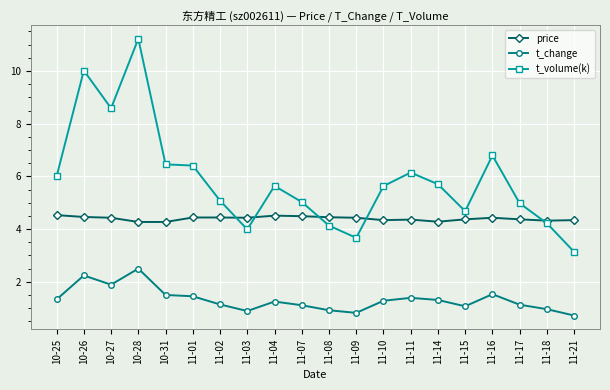

Is the value of t_volume(k) at 10-25 greater than the value of price at 10-27?

Yes